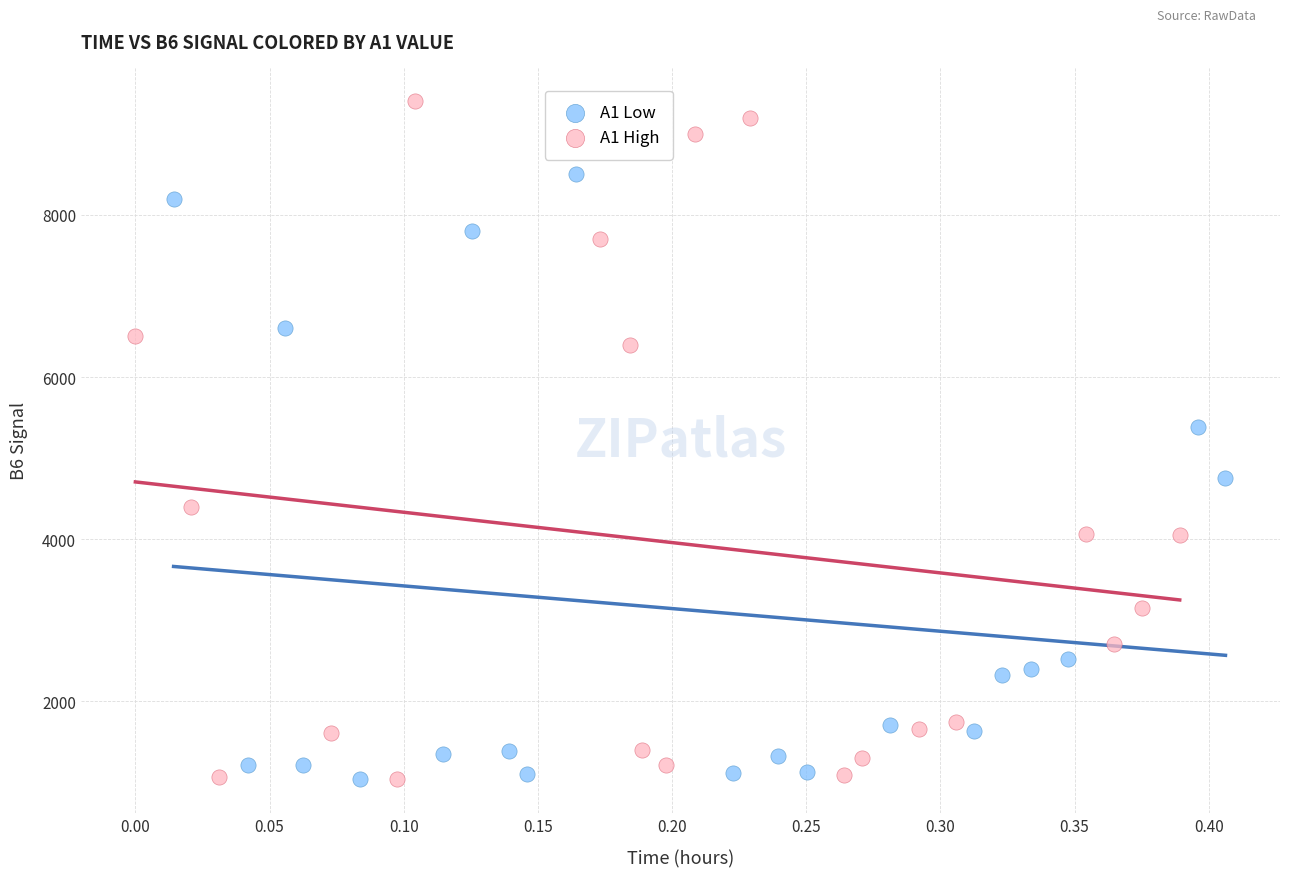

Which series has the widest spread of Y values?

A1 High